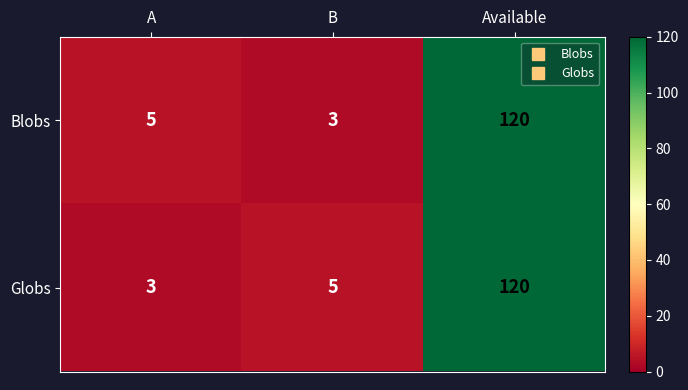

At which category is the sum across all series the highest?

Available